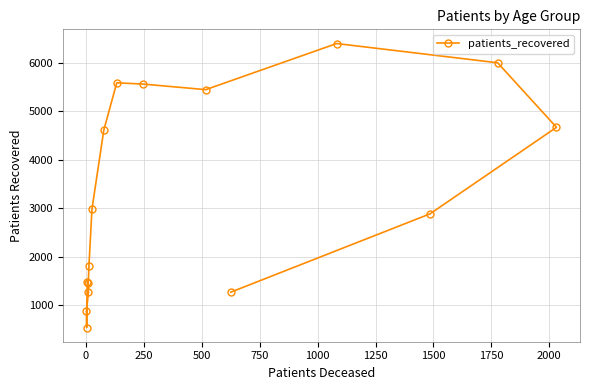

Does the chart display data point markers on the line(s)?

Yes